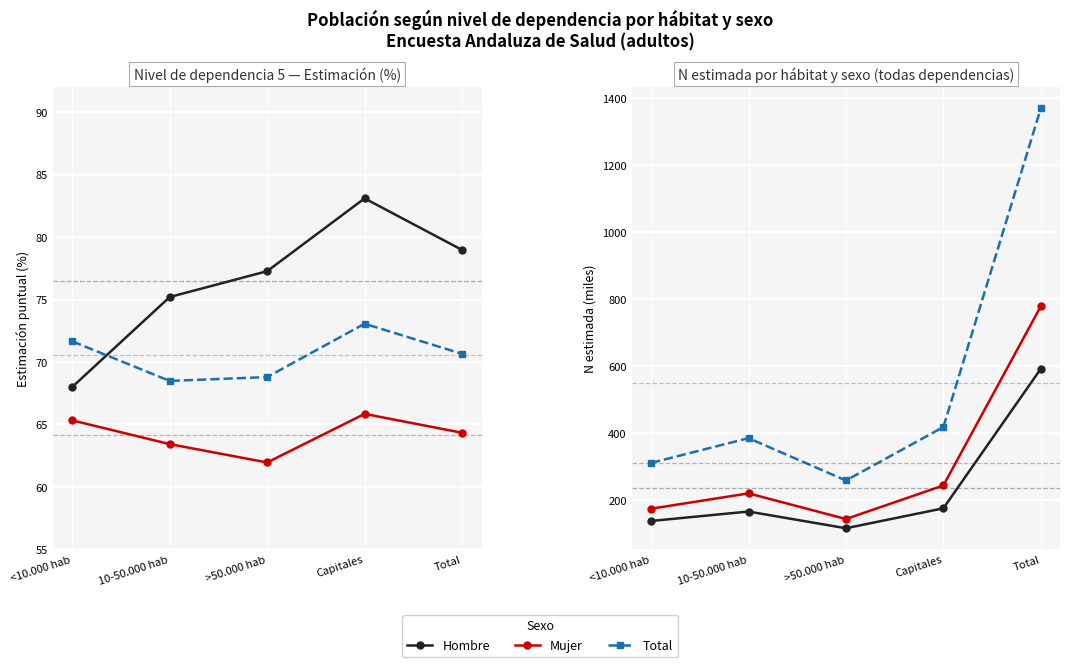

What position from the right is Capitales?

2